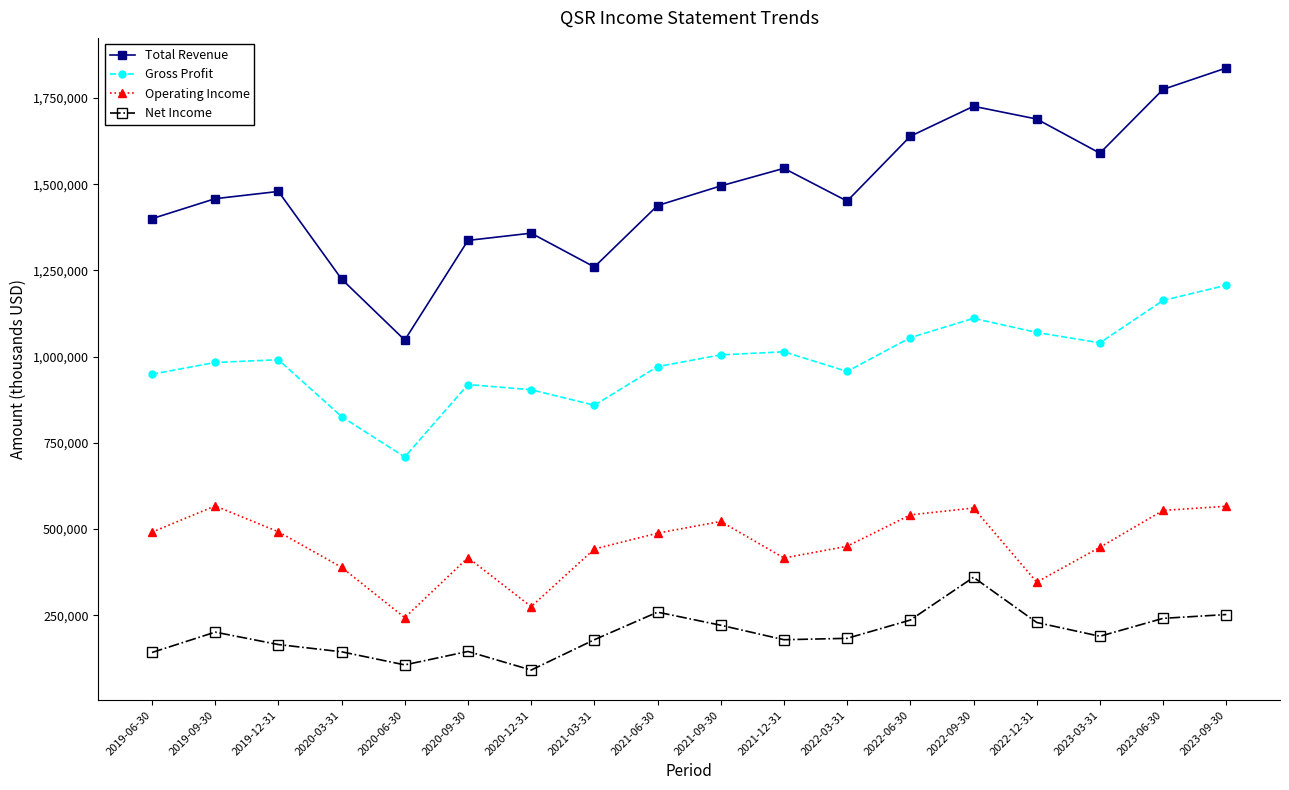

What is the smallest value displayed?

91000